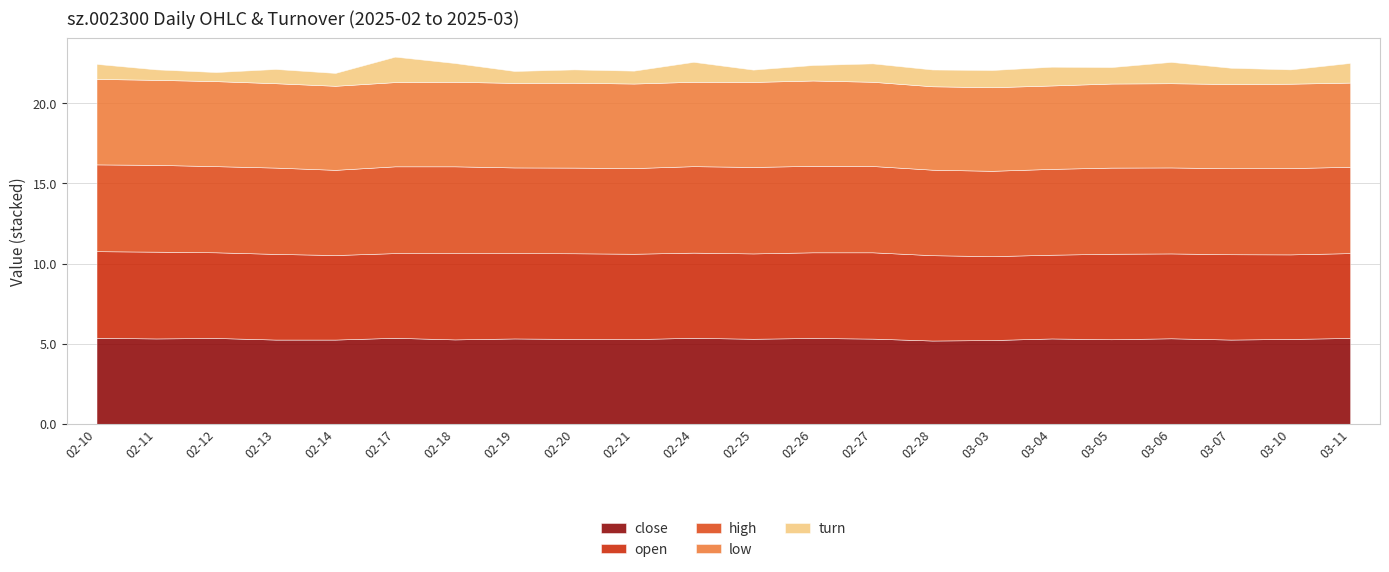

Which has a higher value, 2025-02-19 or 2025-02-24?

2025-02-24